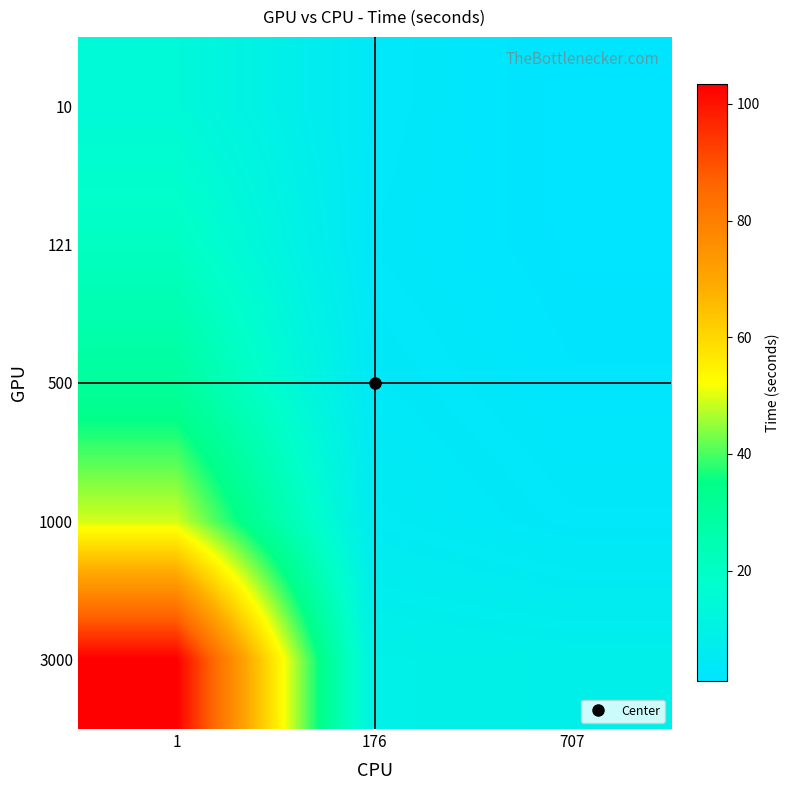

Which category has the highest value across all series?

1